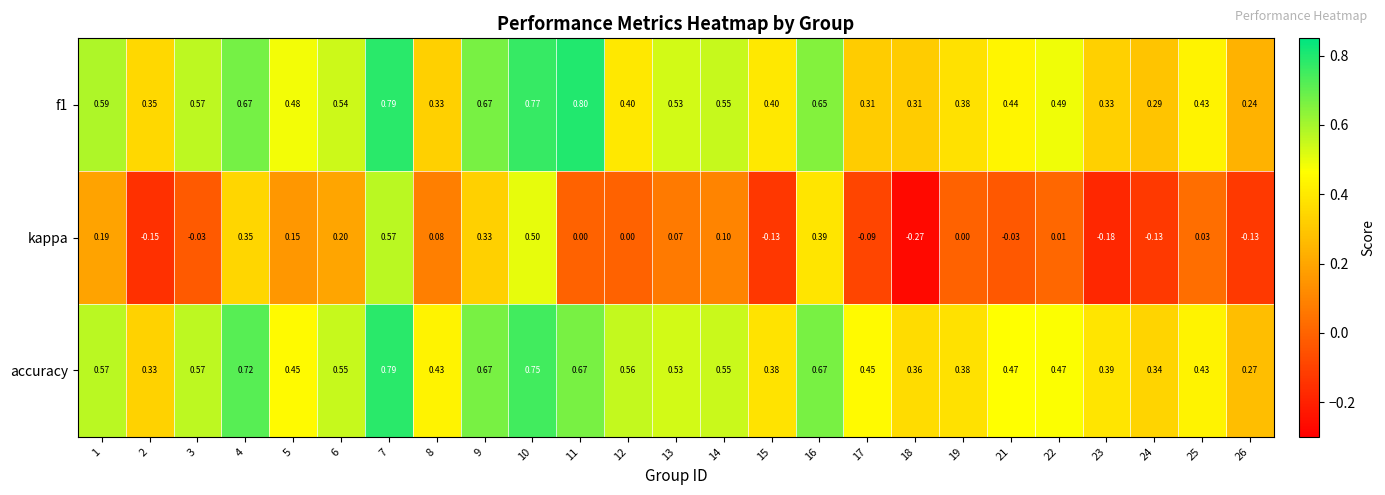

Which series has the largest total across all categories?

accuracy